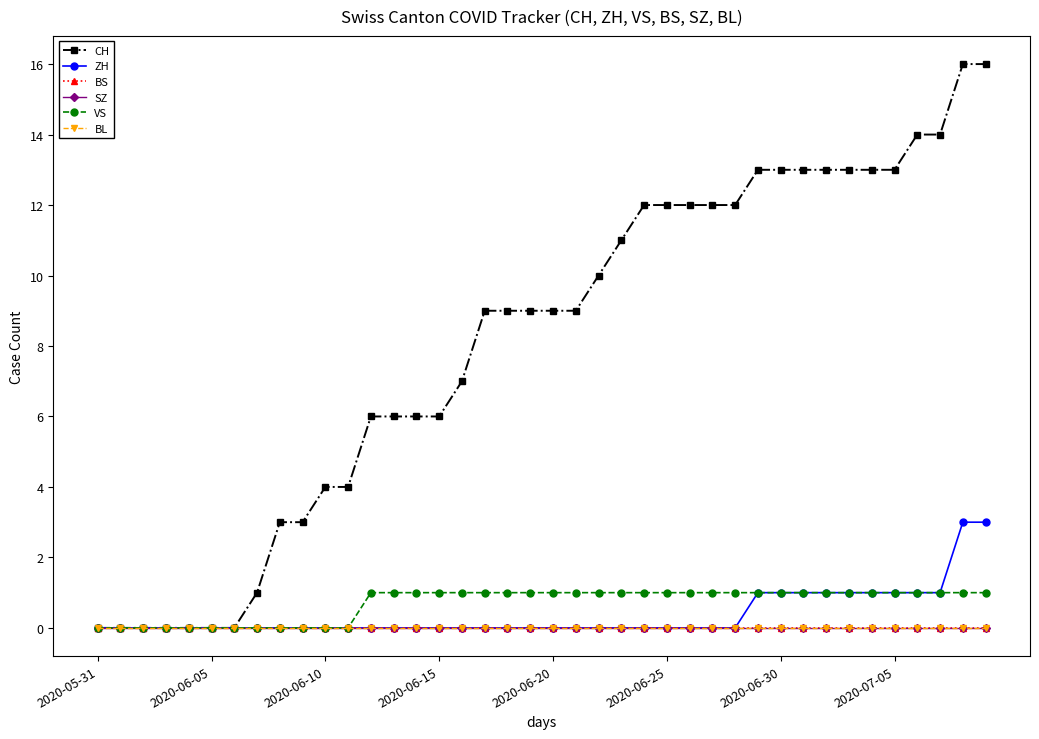

Does the chart have visible grid lines?

No